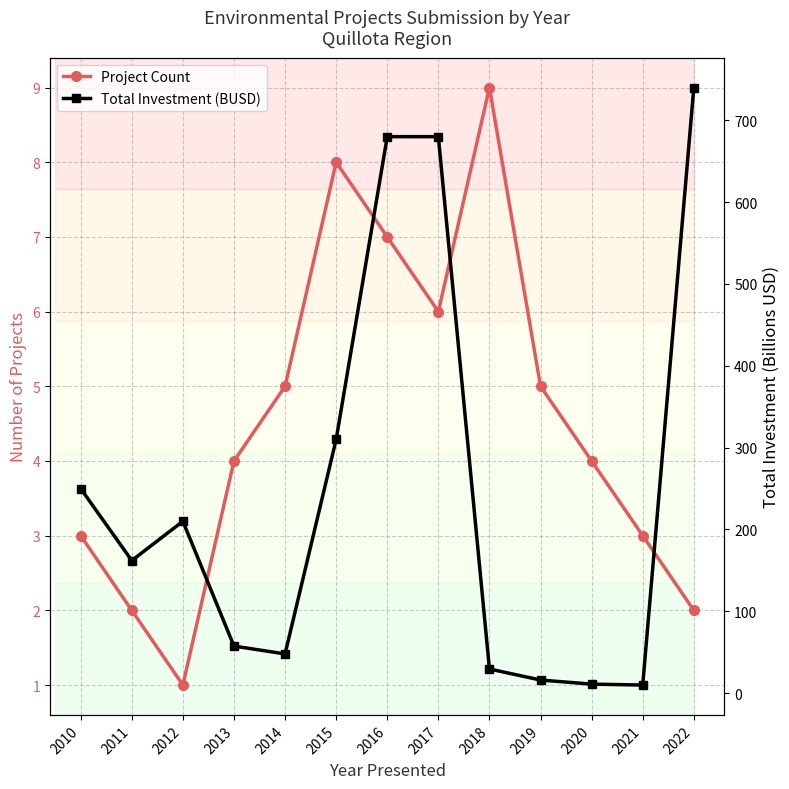

What is the spread (max minus min) of values at 2014?

42.9